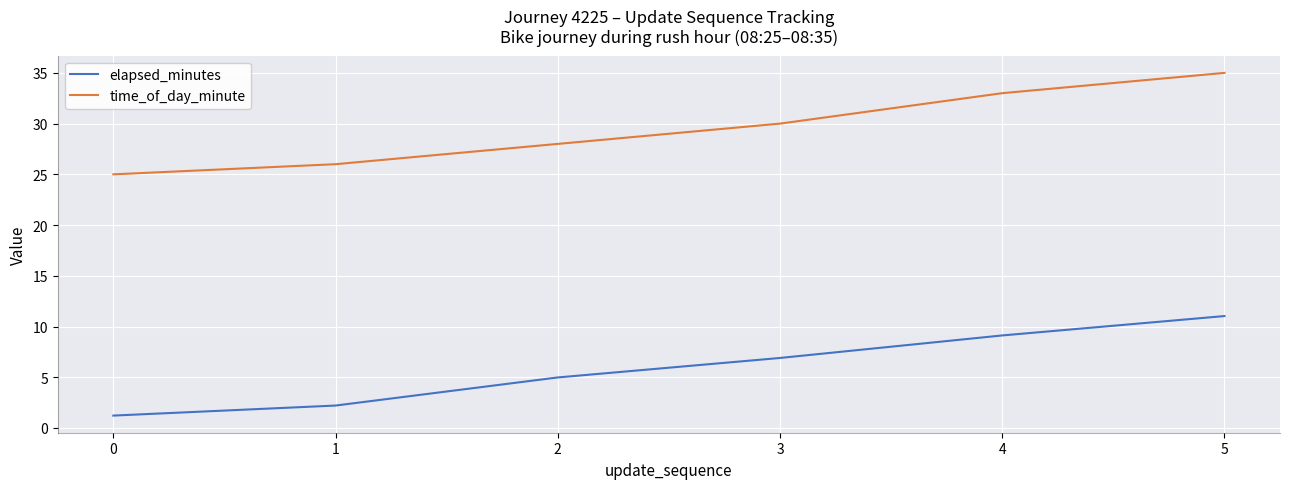

What is the sum of the time_of_day_minute values at 0 and 3?

55.0